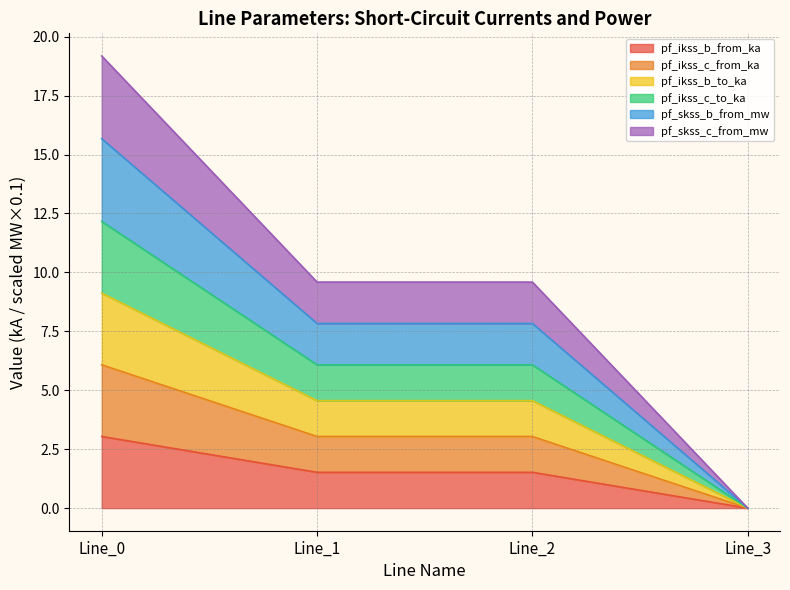

Is it true that pf_ikss_c_to_ka equals 2.7 at Line_2?

False